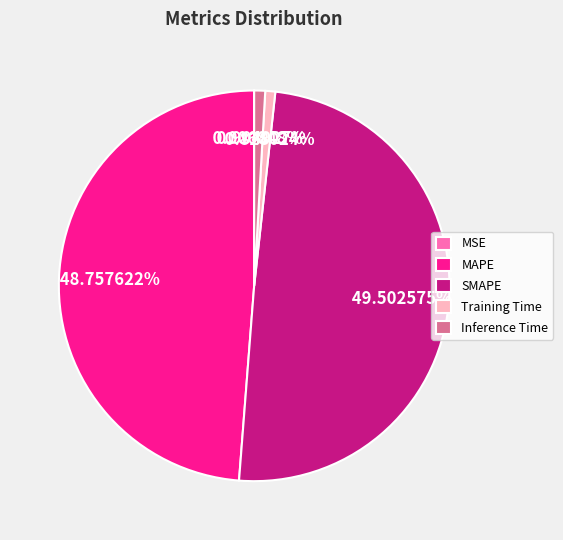

Is Inference Time the majority of the pie?

No